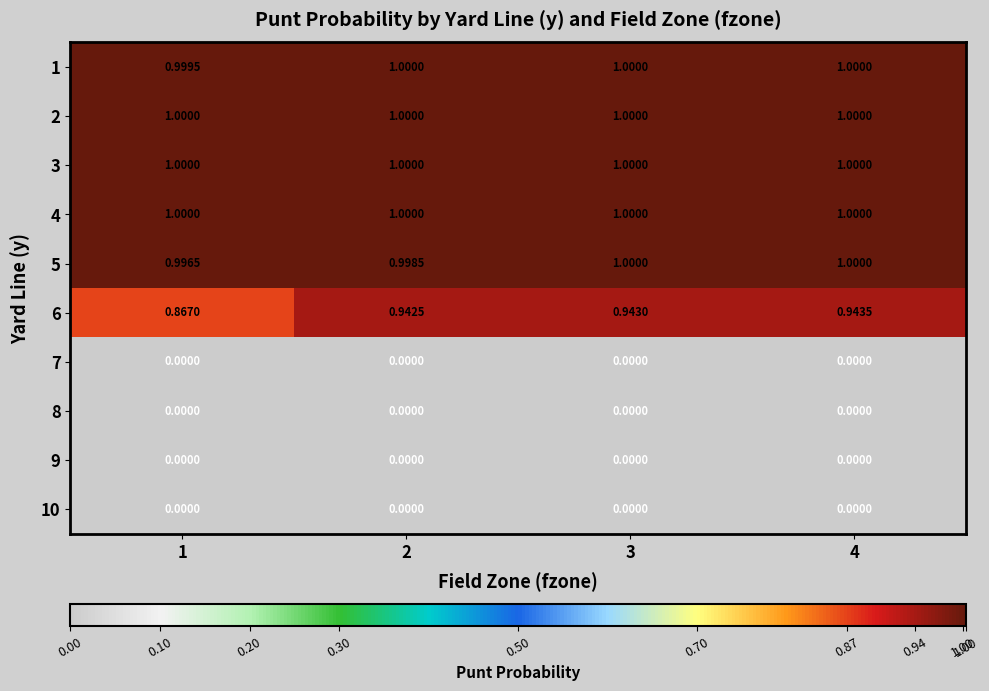

How many series are shown in this chart?

10